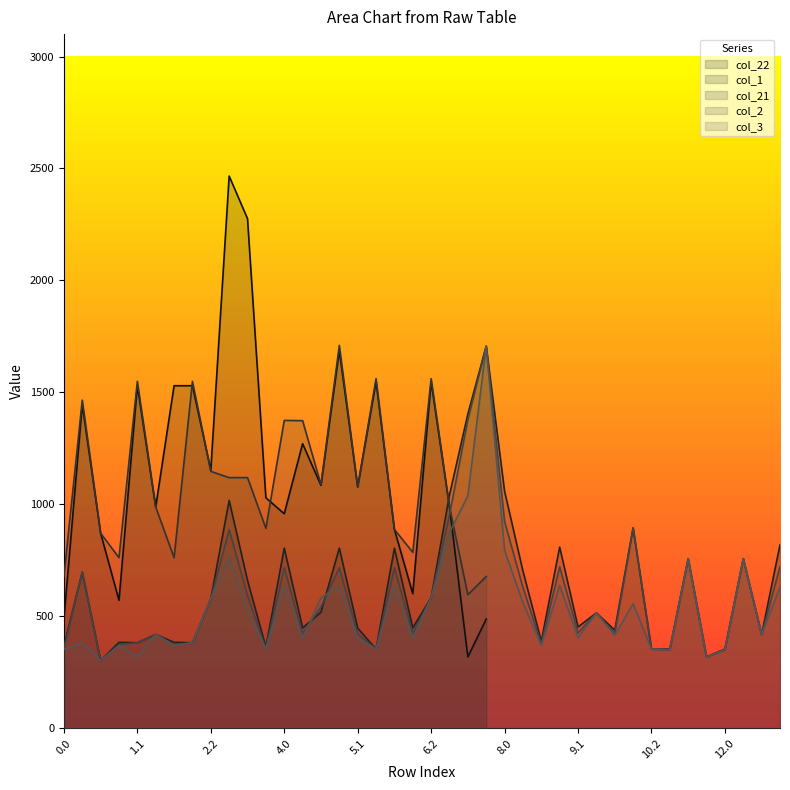

What is the difference between the maximum and second lowest values in the col_2 series?

1387.6